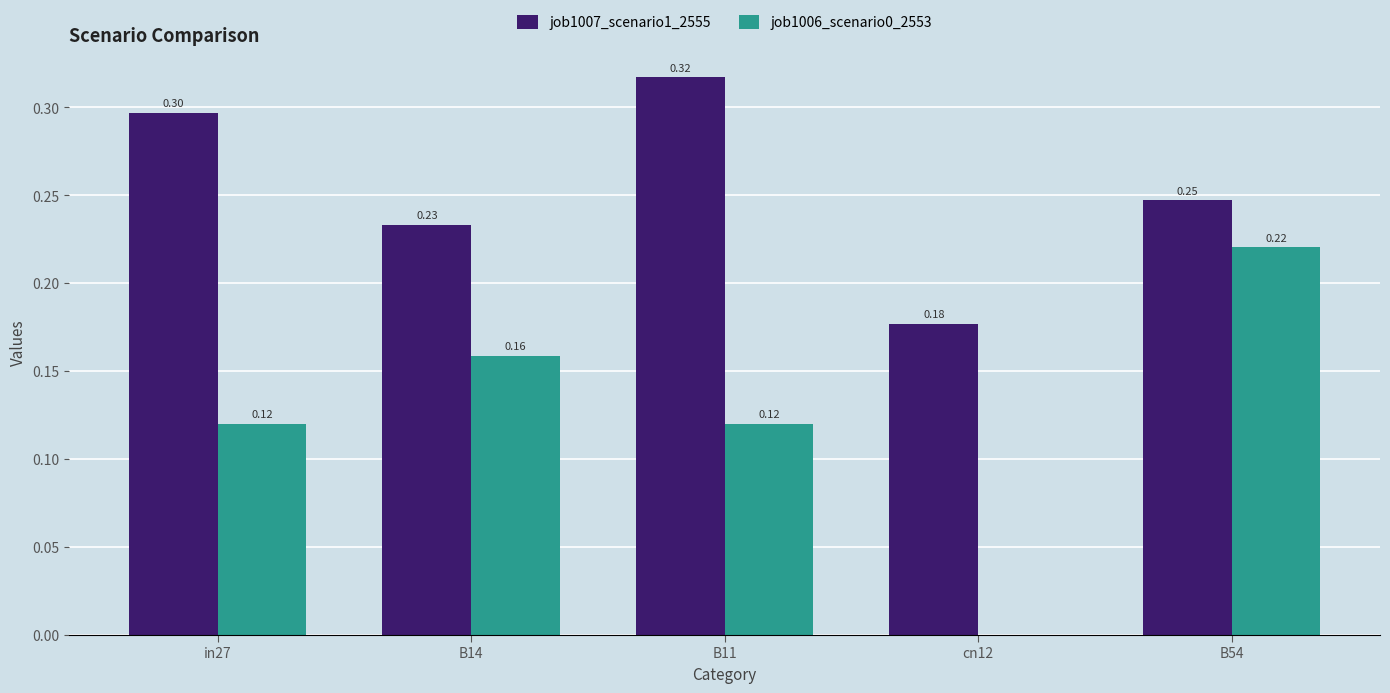

What is the sum of the job1007_scenario1_2555 values at cn12 and in27?

0.5